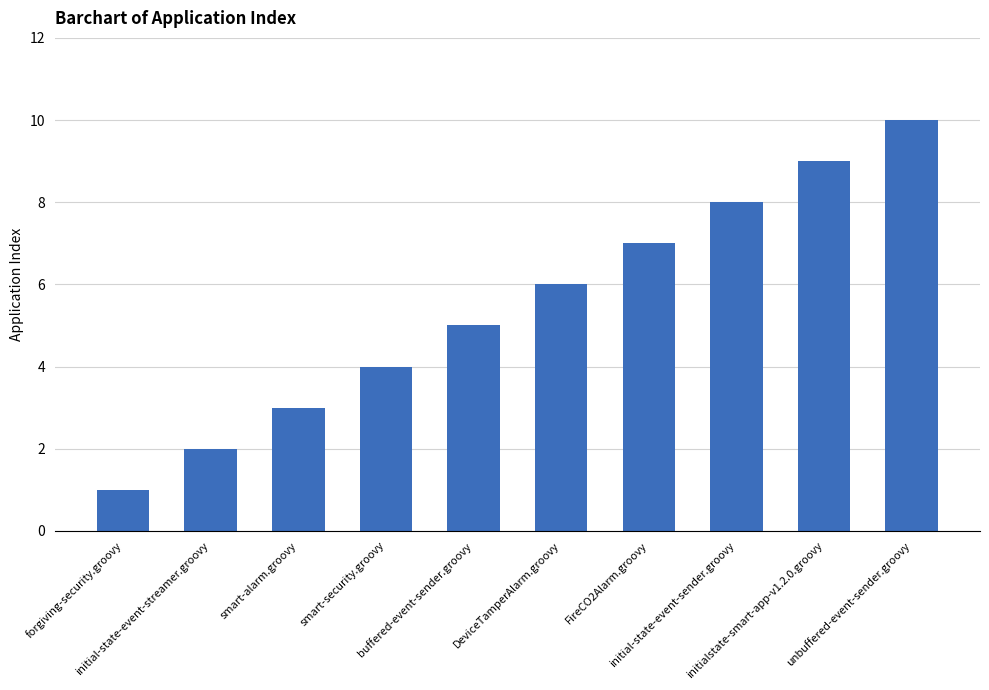

What is the change in value from forgiving-security.groovy to initial-state-event-sender.groovy?

+7